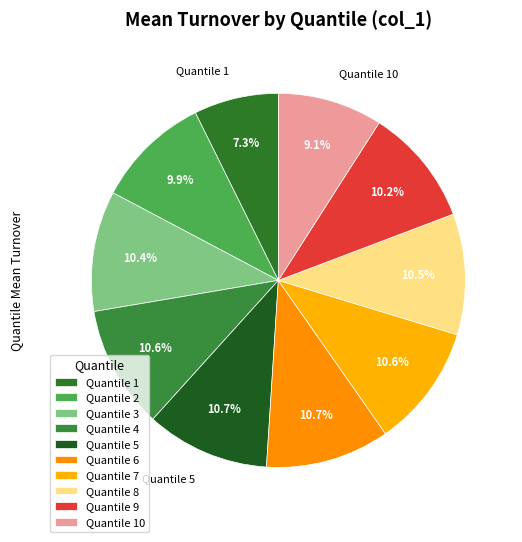

Does any single category account for the majority?

No